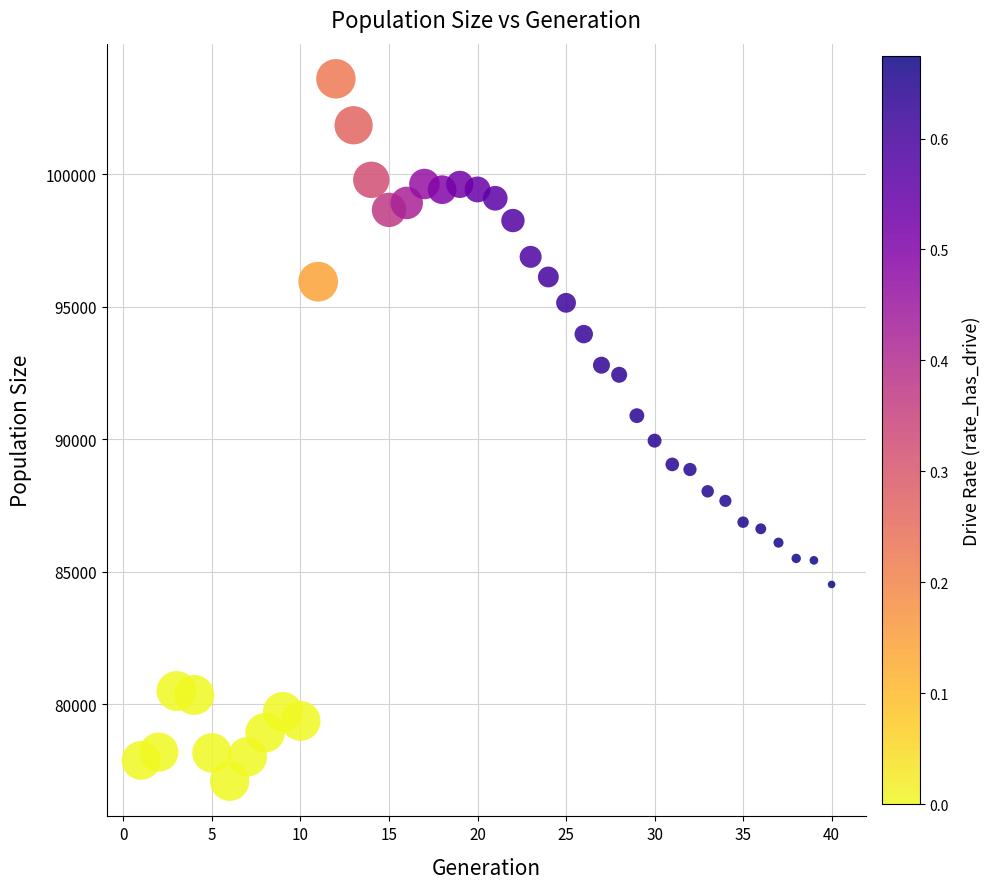

What is the range of Y values (max minus min)?

26521